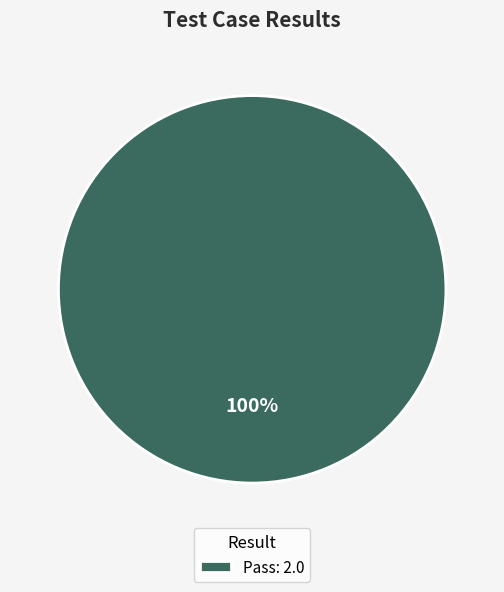

What percentage is the Pass: 2.0 slice, to the nearest percent?

100%